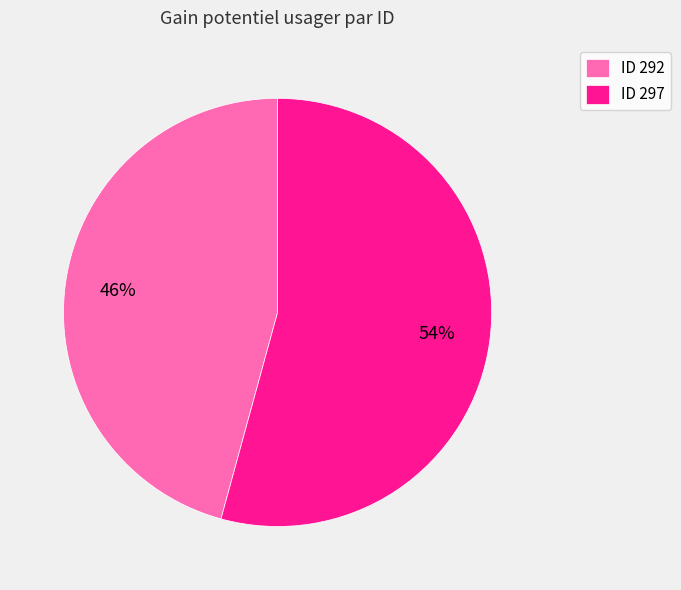

To the nearest percent, what is the average slice percentage?

50%